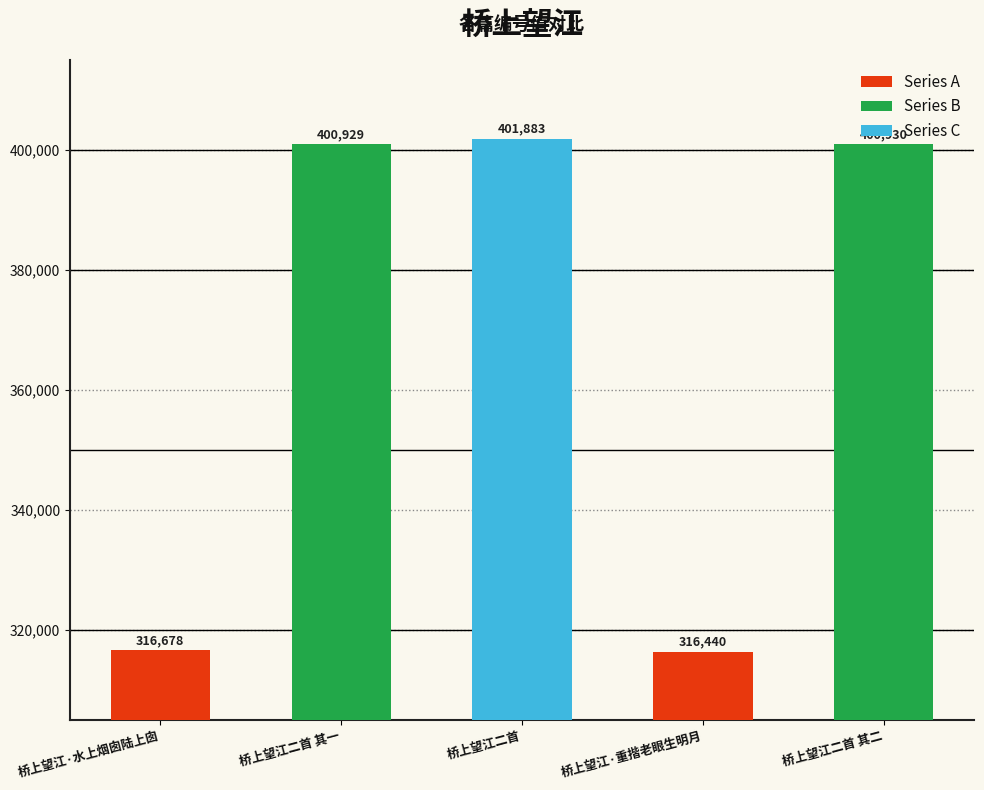

Reading left to right, transcribe all the data shown in this chart.

316678	400929	401883	316440	400930